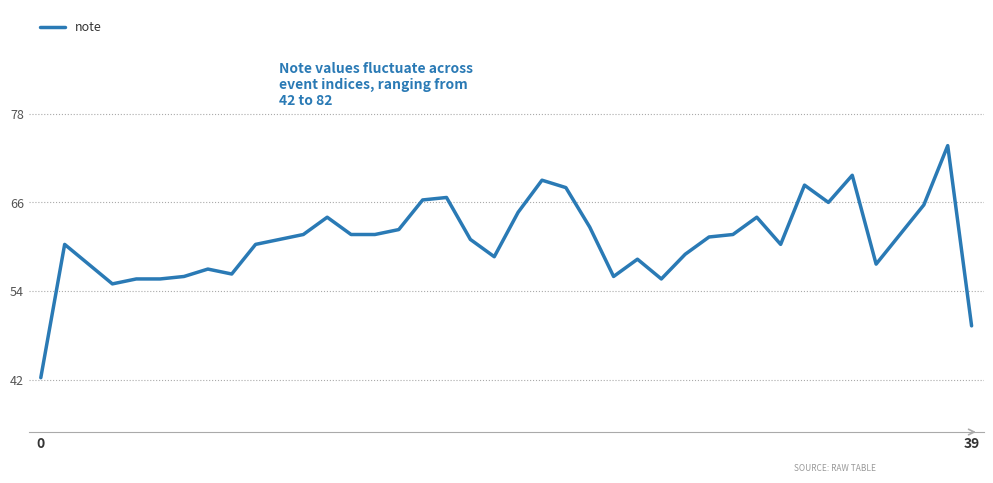

What is the smallest value displayed?

42.3